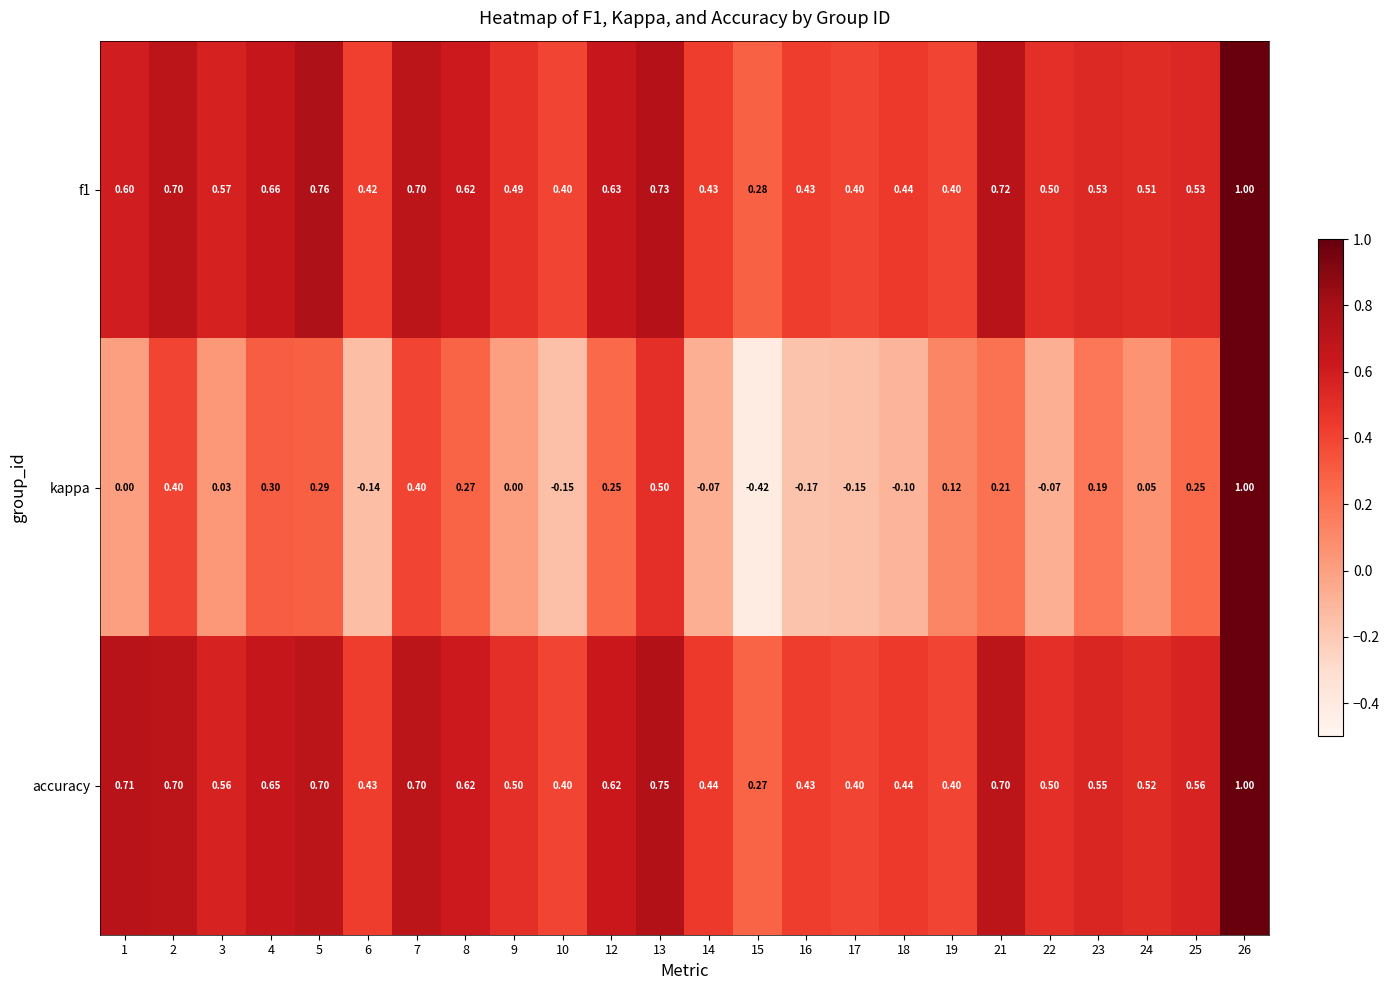

Is the value of f1 at 4 greater than the value of kappa at 8?

Yes